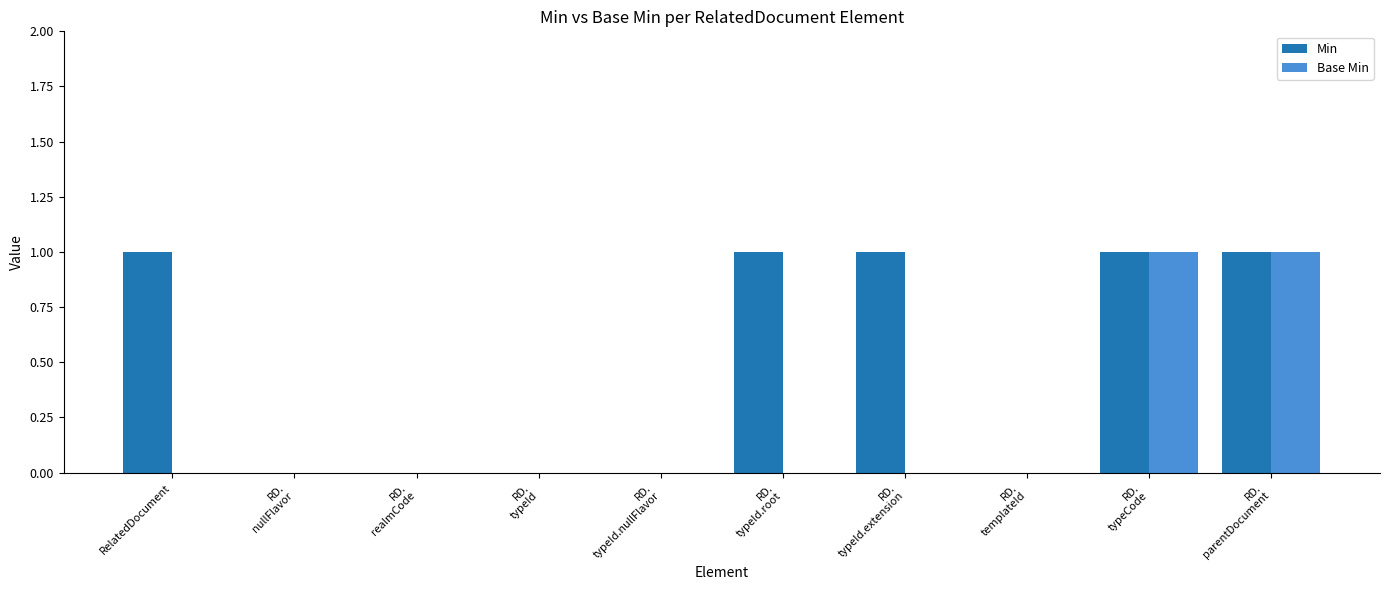

Reading left to right, list all the values displayed in this chart.

Min: 1	0	0	0	0	1	1	0	1	1
Base Min: 0	0	0	0	0	0	0	0	1	1